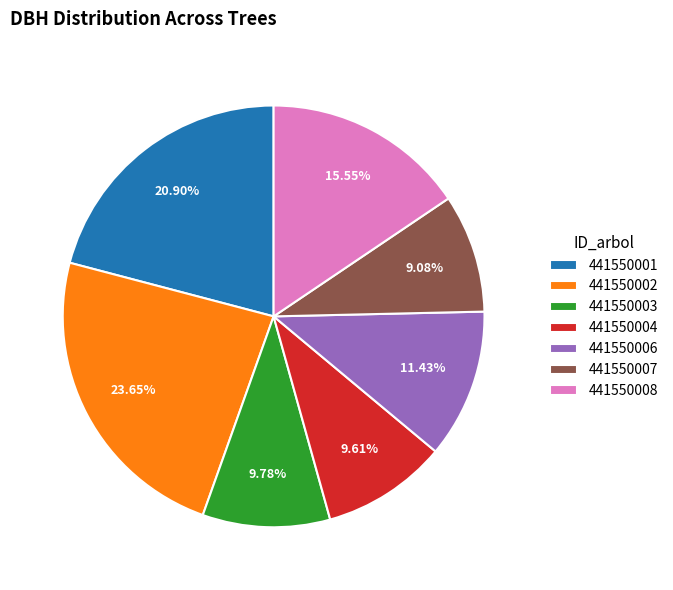

Which category has the smallest portion of the pie?

441550007